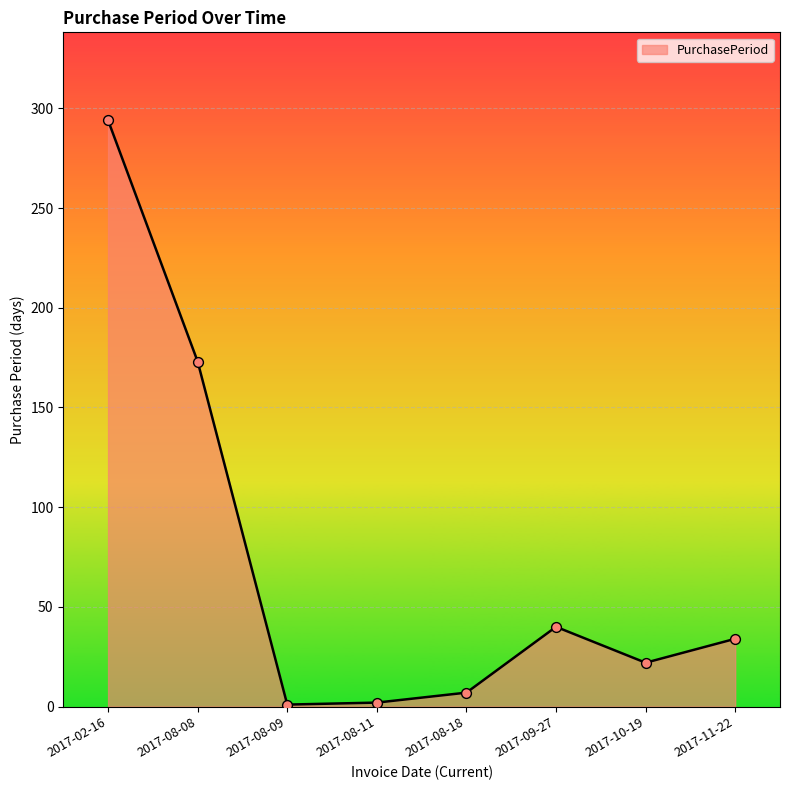

Between 2017-11-22 and 2017-02-16, which is larger?

2017-02-16